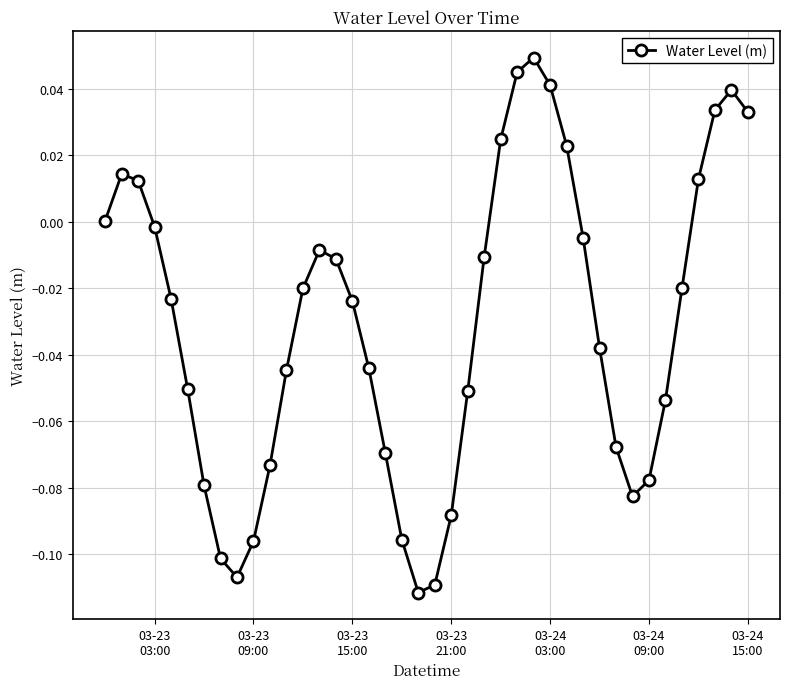

How many series are shown in this chart?

1